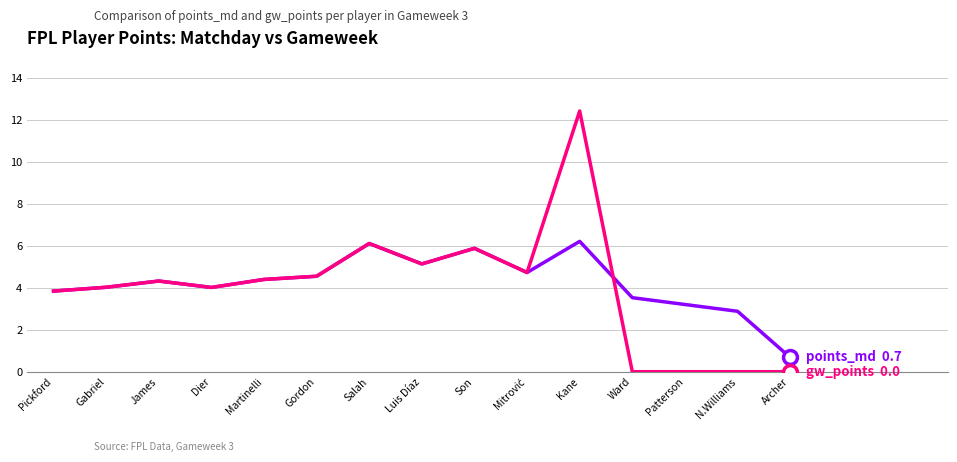

What is the difference between the highest and lowest values at Kane?

6.2